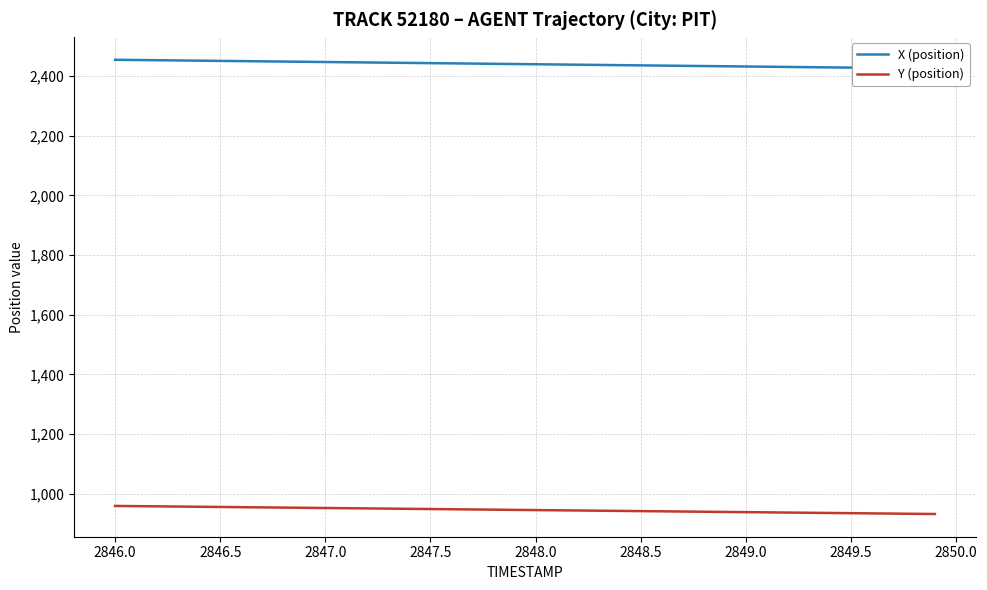

True or false: Y (position) and X (position) cross at least once.

False